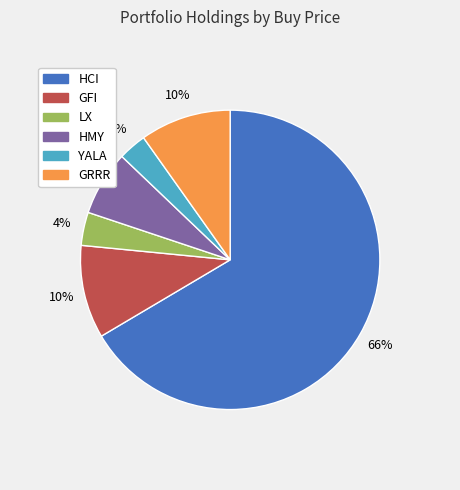

What is the majority slice?

HCI